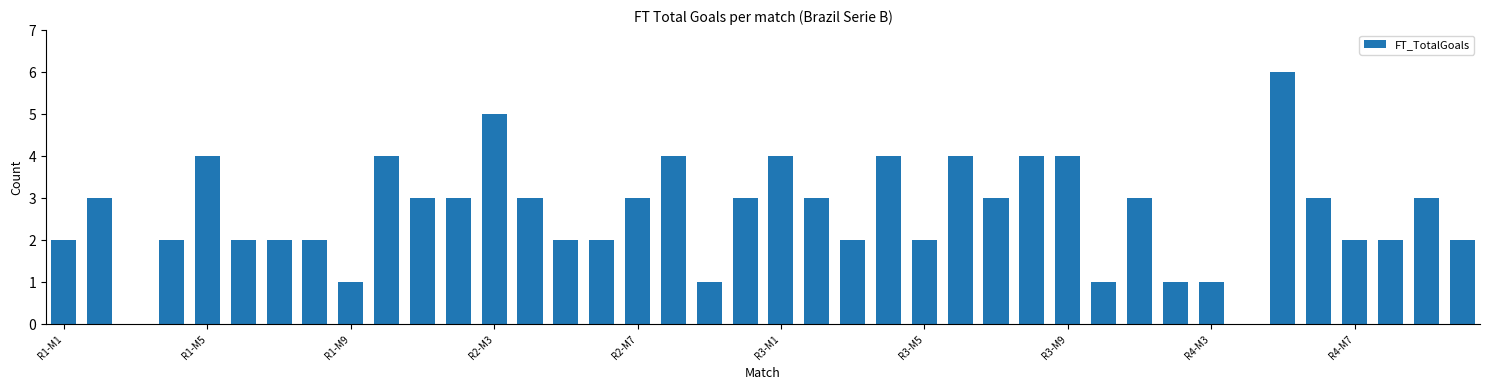

What is the greatest value displayed?

6